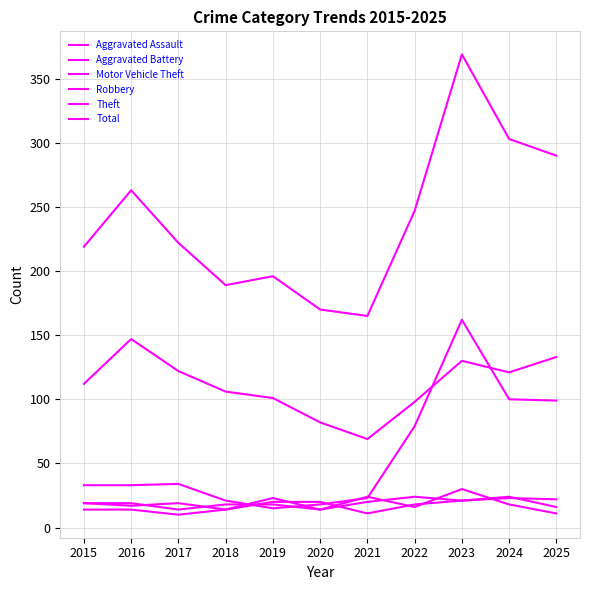

Reading left to right, list all the values displayed in this chart.

Aggravated Assault: 14	14	10	14	20	20	11	18	21	23	22
Aggravated Battery: 19	19	14	18	18	14	20	24	21	24	16
Motor Vehicle Theft: 33	33	34	21	15	18	23	79	162	100	99
Robbery: 19	17	19	14	23	14	24	16	30	18	11
Theft: 112	147	122	106	101	82	69	98	130	121	133
Total: 219	263	222	189	196	170	165	247	369	303	290